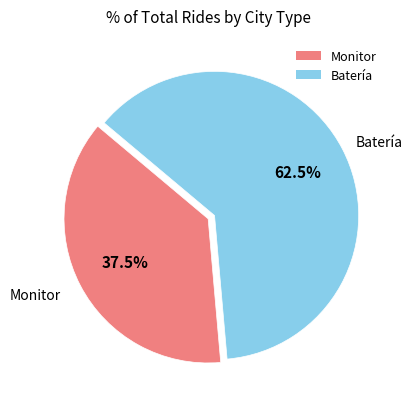

Which category accounts for the majority?

Batería